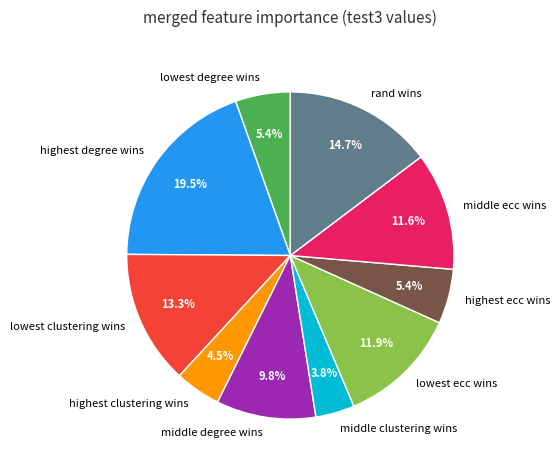

Is middle degree wins the majority of the pie?

No